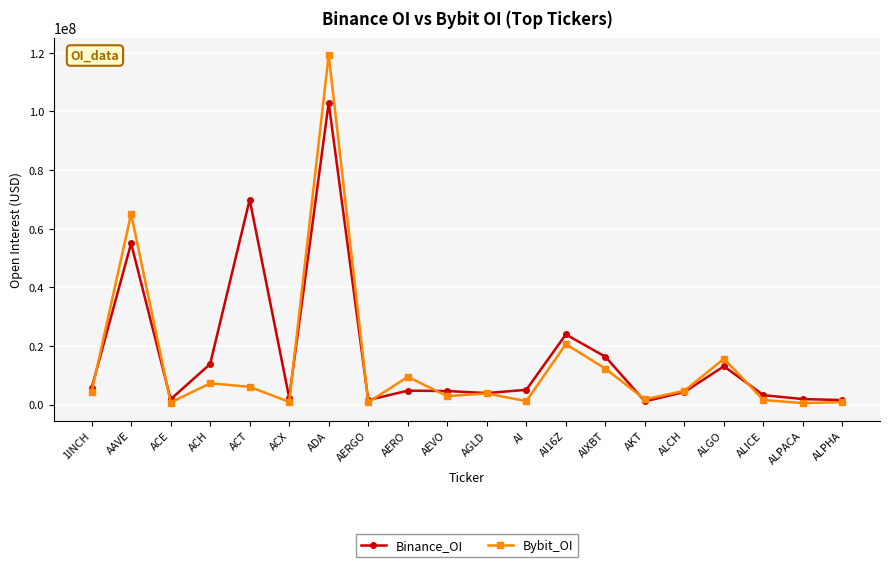

List the series in order of their peak value, highest first.

Bybit_OI, Binance_OI